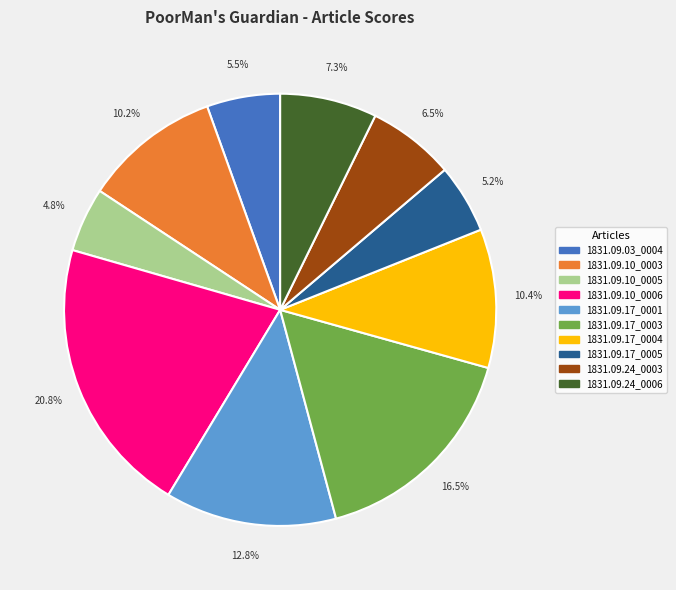

Which category has the biggest portion of the pie?

1831.09.10_0006